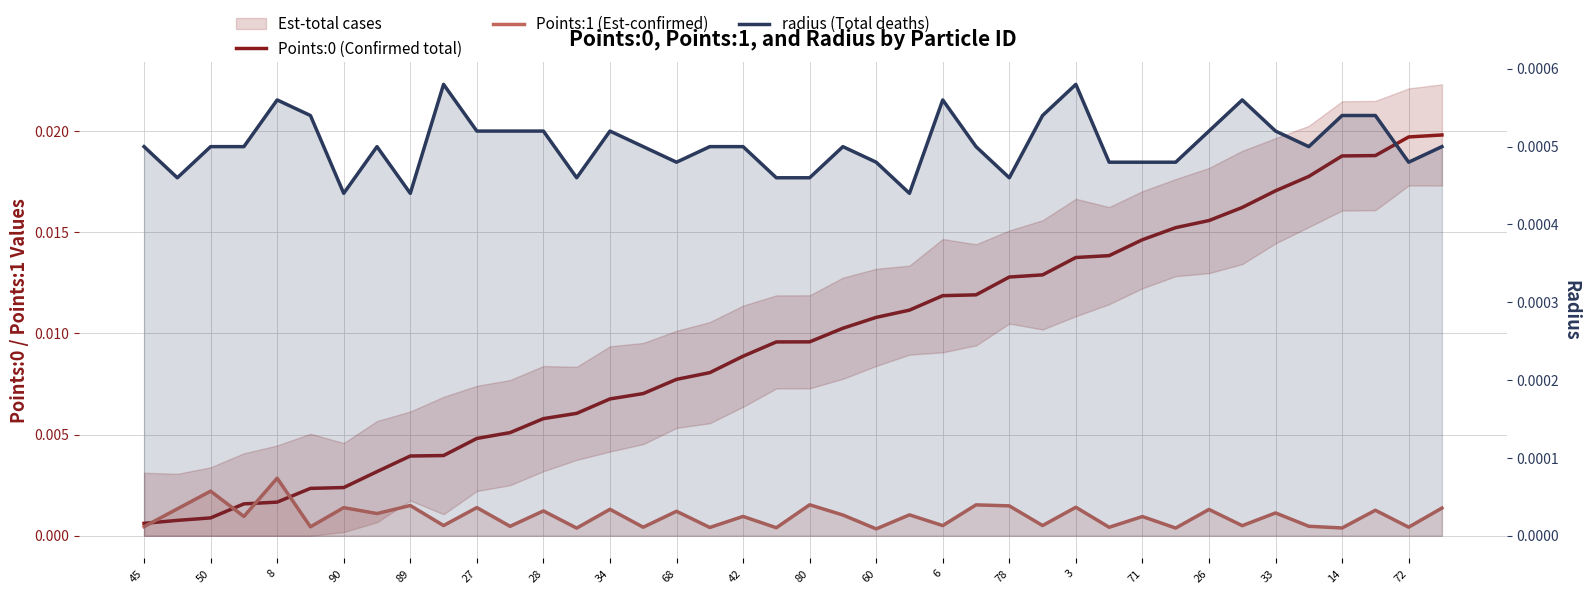

At which category is the sum across all series the highest?

39